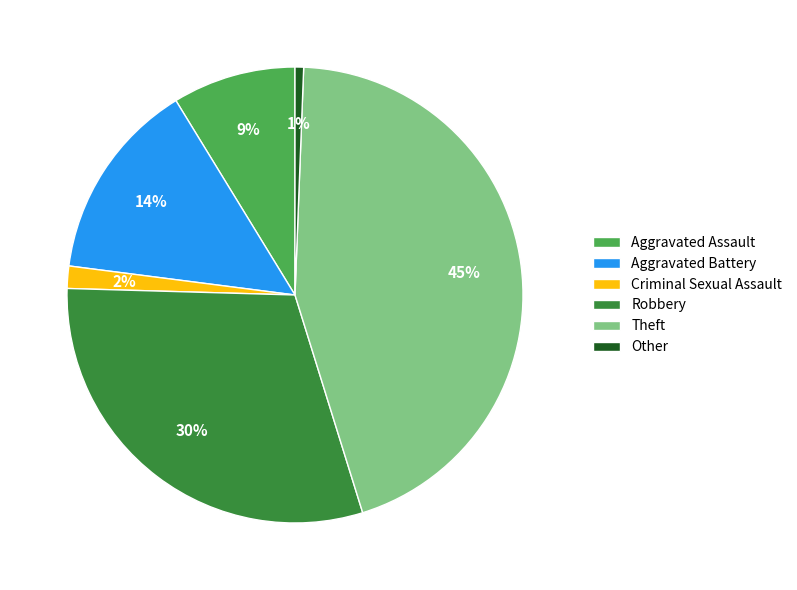

Does Other represent more than half of the total?

No